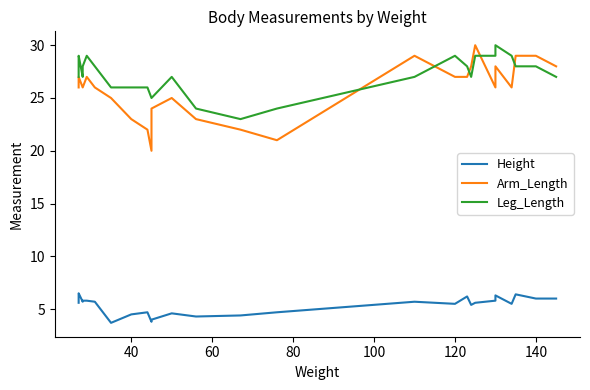

How many values in the Leg_Length series are below 27?

8